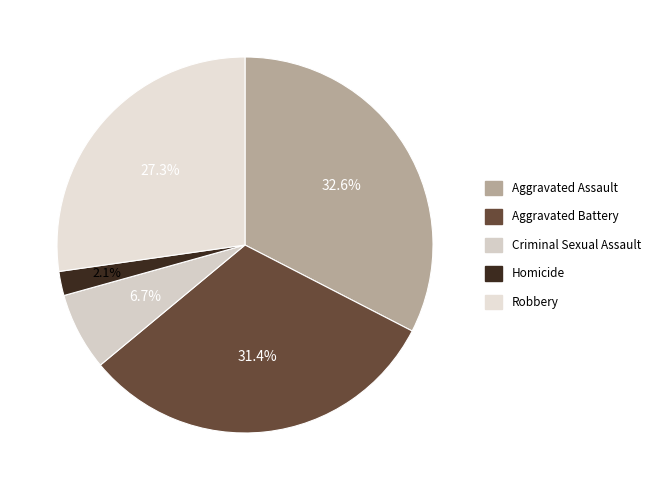

To the nearest percent, what percentage of the pie is Robbery?

27%